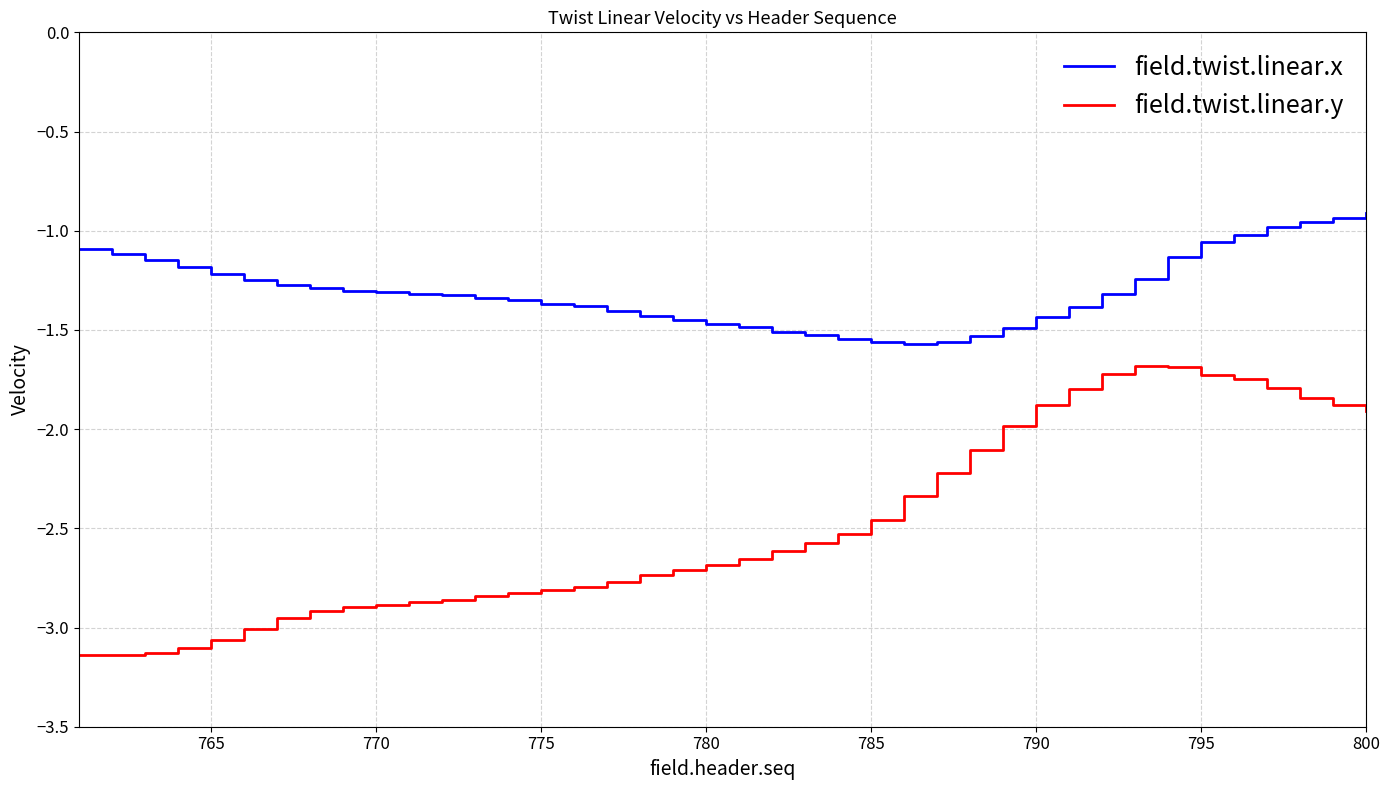

Which series has the widest spread of values?

field.twist.linear.y